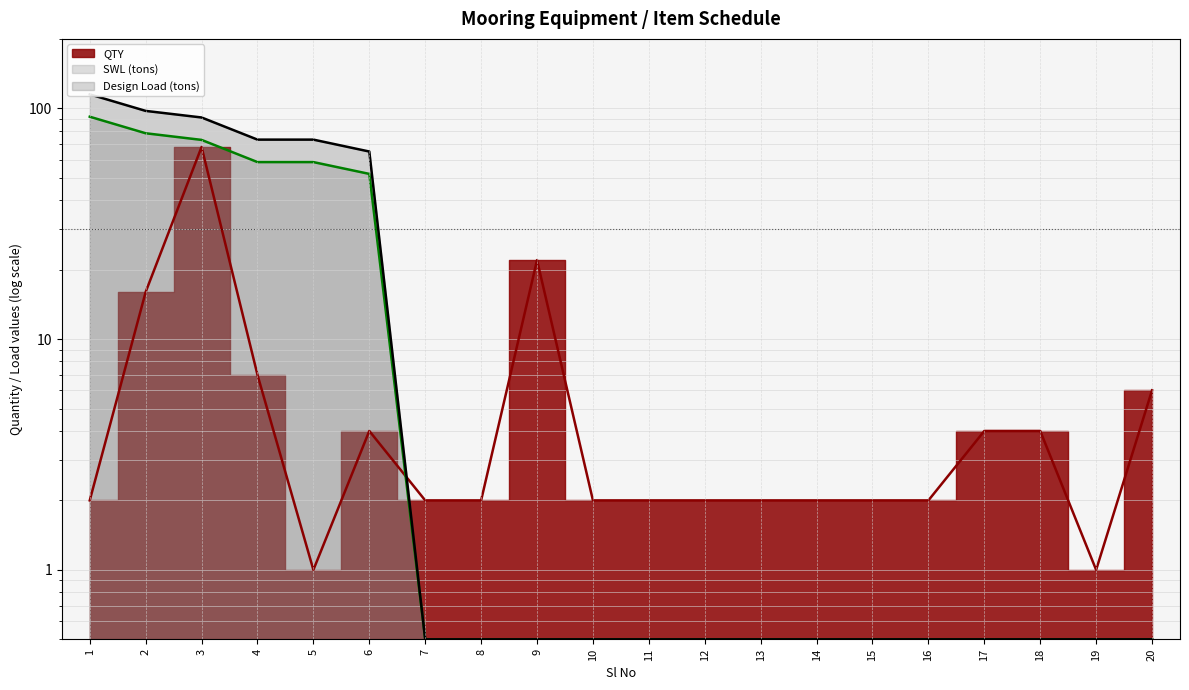

Reading left to right, what are all the values shown in this chart?

QTY: 1=2.0	2=16.0	3=68.0	4=7.0	5=1.0	6=4.0	7=2.0	8=2.0	9=22.0	10=2.0	11=2.0	12=2.0	13=2.0	14=2.0	15=2.0	16=2.0	17=4.0	18=4.0	19=1.0	20=6.0
SWL: 1=115.0	2=97.5	3=91.3	4=73.2	5=73.2	6=65.0	7=0.5	8=0.5	9=0.5	10=0.5	11=0.5	12=0.5	13=0.5	14=0.5	15=0.5	16=0.5	17=0.5	18=0.5	19=0.5	20=0.5
DESIGN_LOAD: 1=92.0	2=78.0	3=73.0	4=58.5	5=58.5	6=52.0	7=0.5	8=0.5	9=0.5	10=0.5	11=0.5	12=0.5	13=0.5	14=0.5	15=0.5	16=0.5	17=0.5	18=0.5	19=0.5	20=0.5